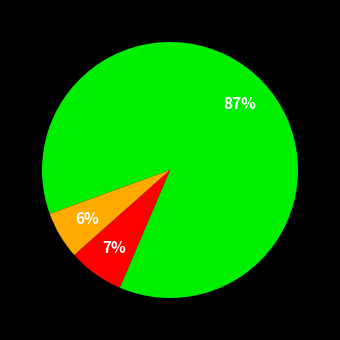

Is there any slice that represents more than half of the pie?

Yes